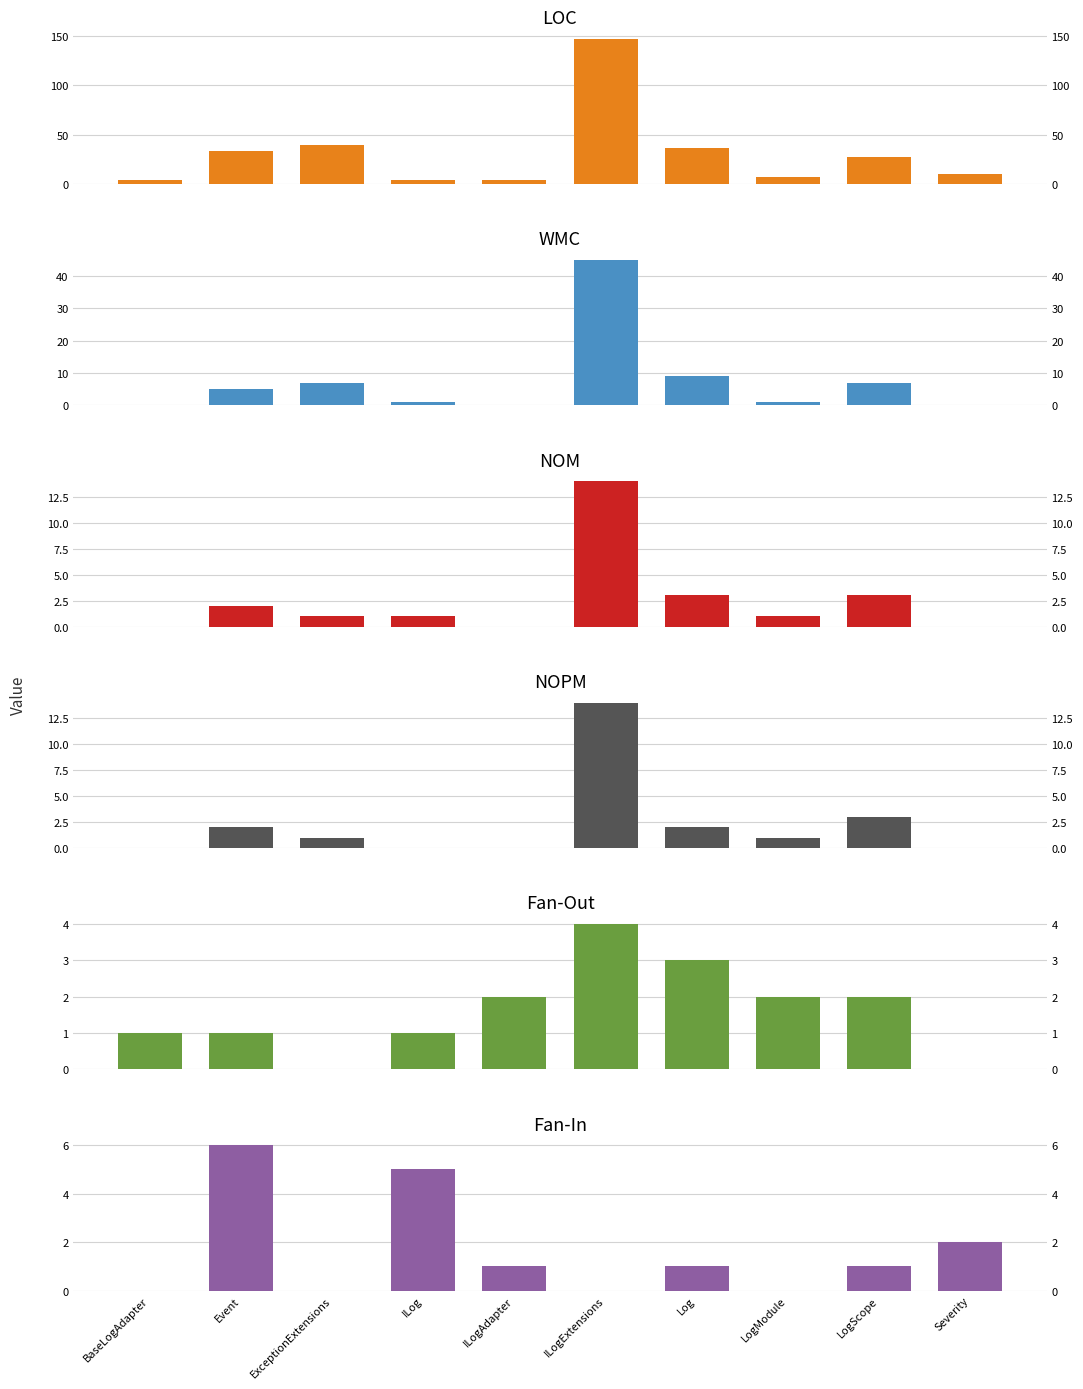

Reading left to right, what are all the values shown in this chart?

LOC: BaseLogAdapter=4	Event=33	ExceptionExtensions=39	ILog=4	ILogAdapter=4	ILogExtensions=147	Log=36	LogModule=7	LogScope=27	Severity=10
WMC: BaseLogAdapter=0	Event=5	ExceptionExtensions=7	ILog=1	ILogAdapter=0	ILogExtensions=45	Log=9	LogModule=1	LogScope=7	Severity=0
NOM: BaseLogAdapter=0	Event=2	ExceptionExtensions=1	ILog=1	ILogAdapter=0	ILogExtensions=14	Log=3	LogModule=1	LogScope=3	Severity=0
NOPM: BaseLogAdapter=0	Event=2	ExceptionExtensions=1	ILog=0	ILogAdapter=0	ILogExtensions=14	Log=2	LogModule=1	LogScope=3	Severity=0
Fan-Out: BaseLogAdapter=1	Event=1	ExceptionExtensions=0	ILog=1	ILogAdapter=2	ILogExtensions=4	Log=3	LogModule=2	LogScope=2	Severity=0
Fan-In: BaseLogAdapter=0	Event=6	ExceptionExtensions=0	ILog=5	ILogAdapter=1	ILogExtensions=0	Log=1	LogModule=0	LogScope=1	Severity=2